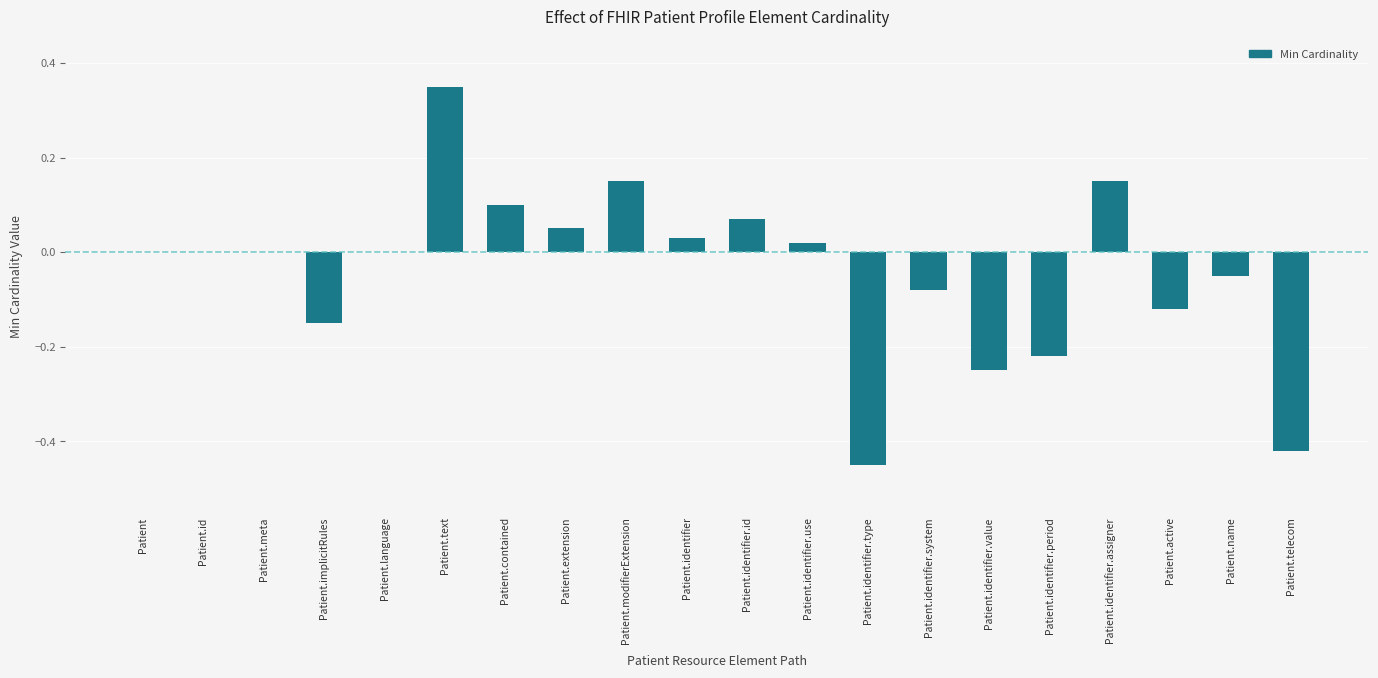

Between Patient.identifier.use and Patient.active, which is larger?

Patient.identifier.use